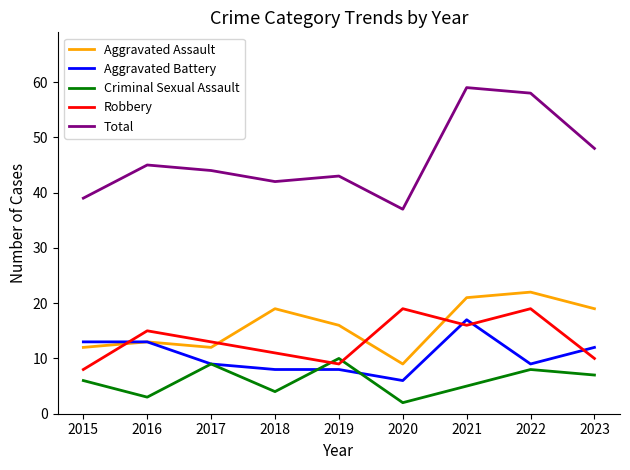

Which series changed the most between 2021 and 2023?

Total